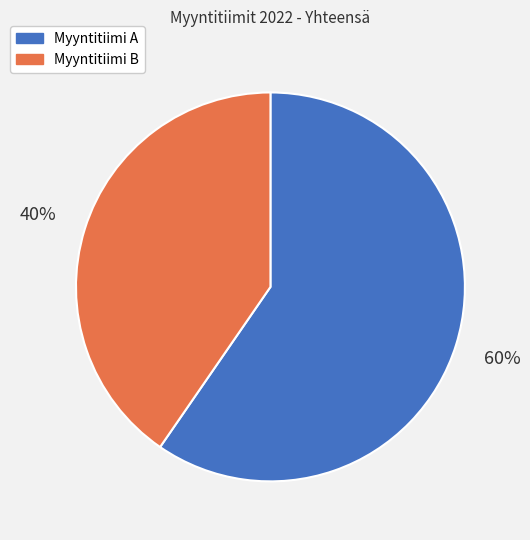

Combined, do Myyntitiimi B and Myyntitiimi A account for over 50%?

Yes